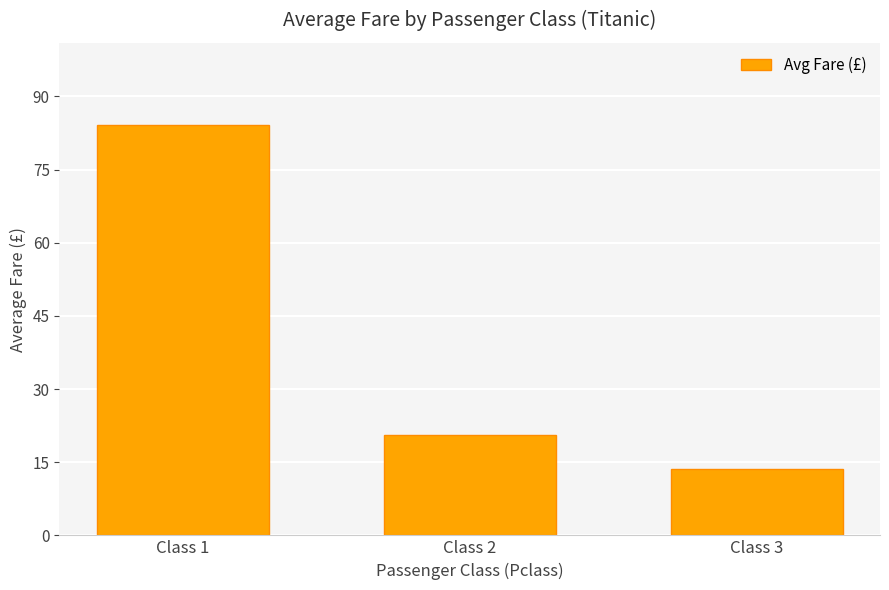

At which category does the chart reach its minimum across all series?

Class 3